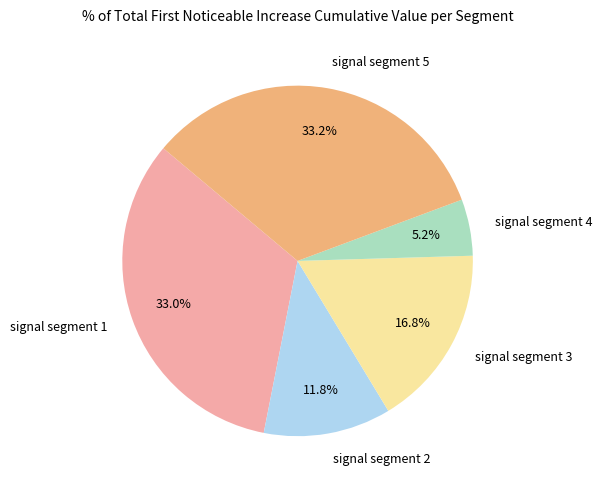

What is the smallest slice in the pie chart?

signal segment 4